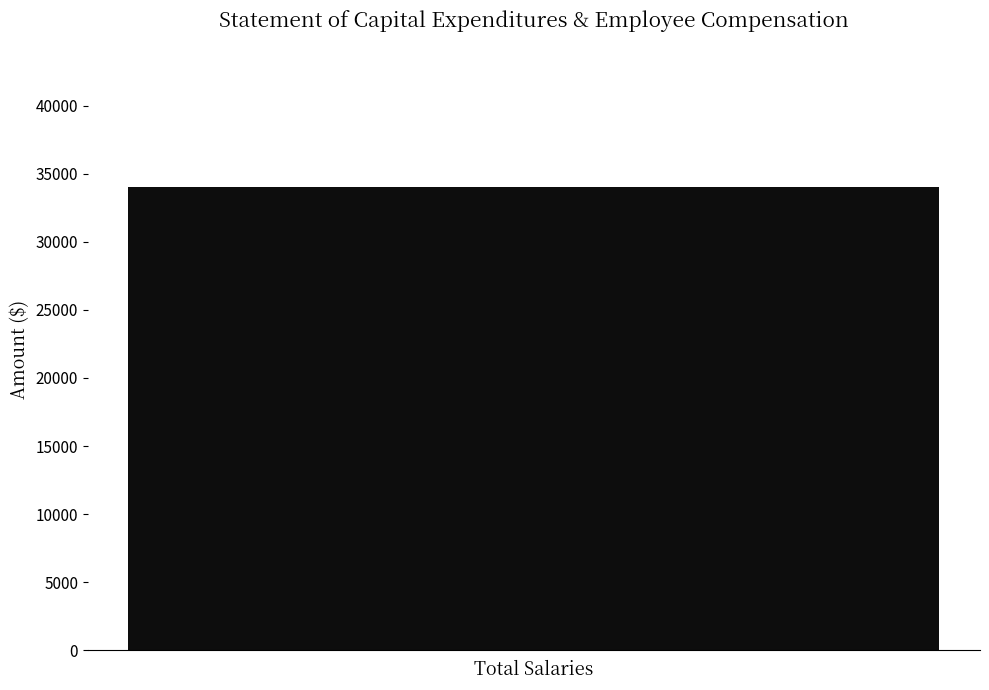

How many values are above zero?

1